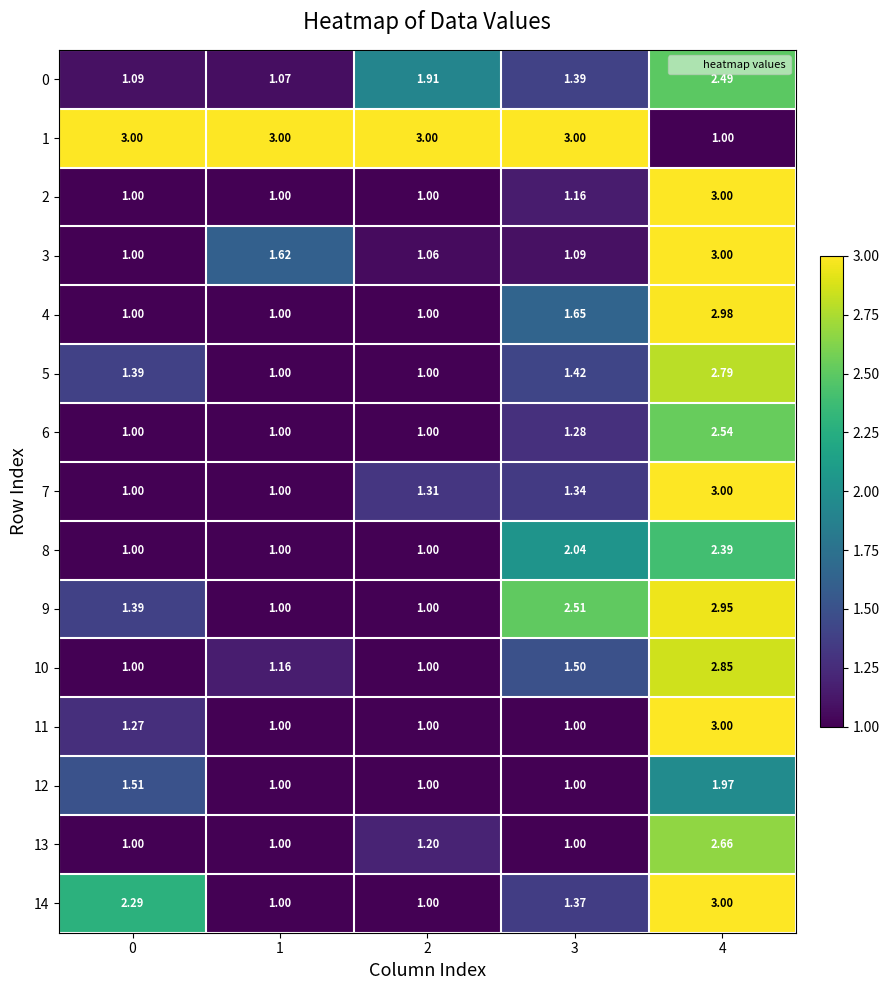

Is the value of 10 at 3 greater than the value of 8 at 0?

Yes